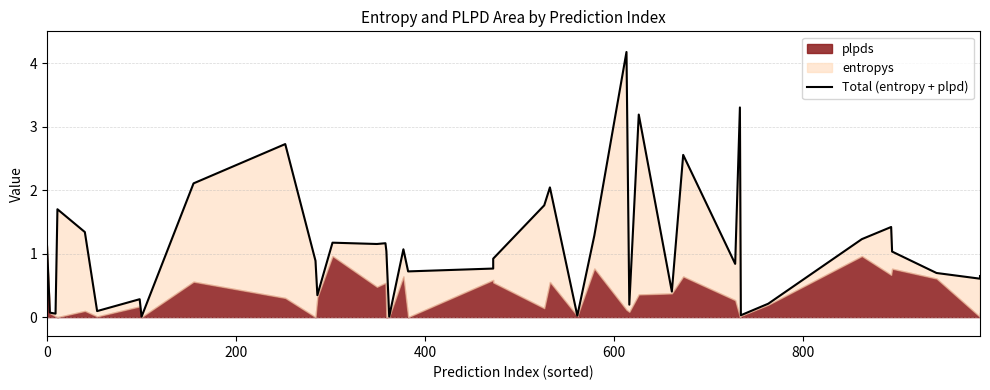

The value at 26 is 0.3. True or false?

False